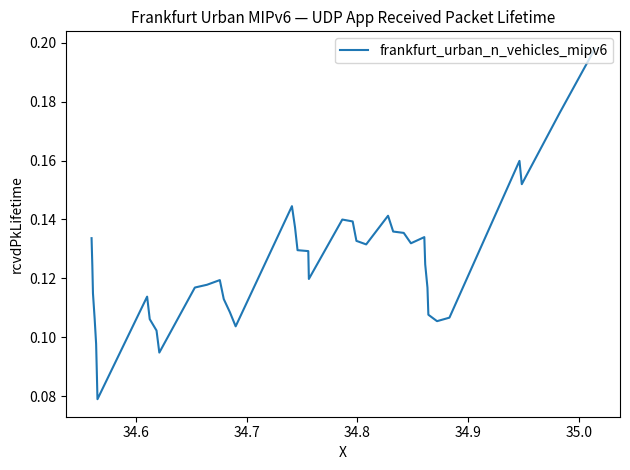

How many values are between 0 and 1?

40